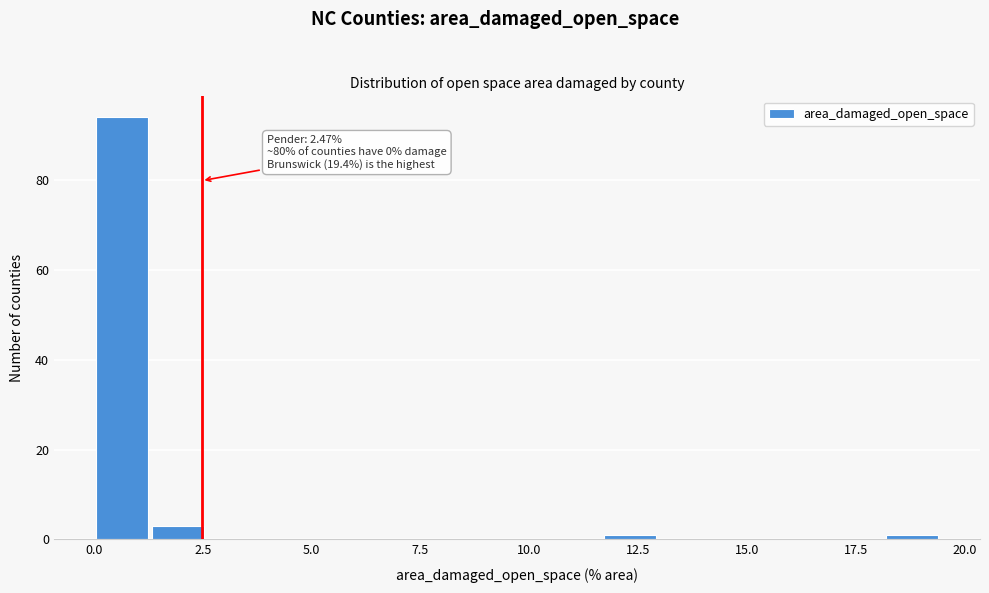

Around what value on the x-axis is the tallest bar? Give the approximate position of its centre, as read against the axis.

0.5